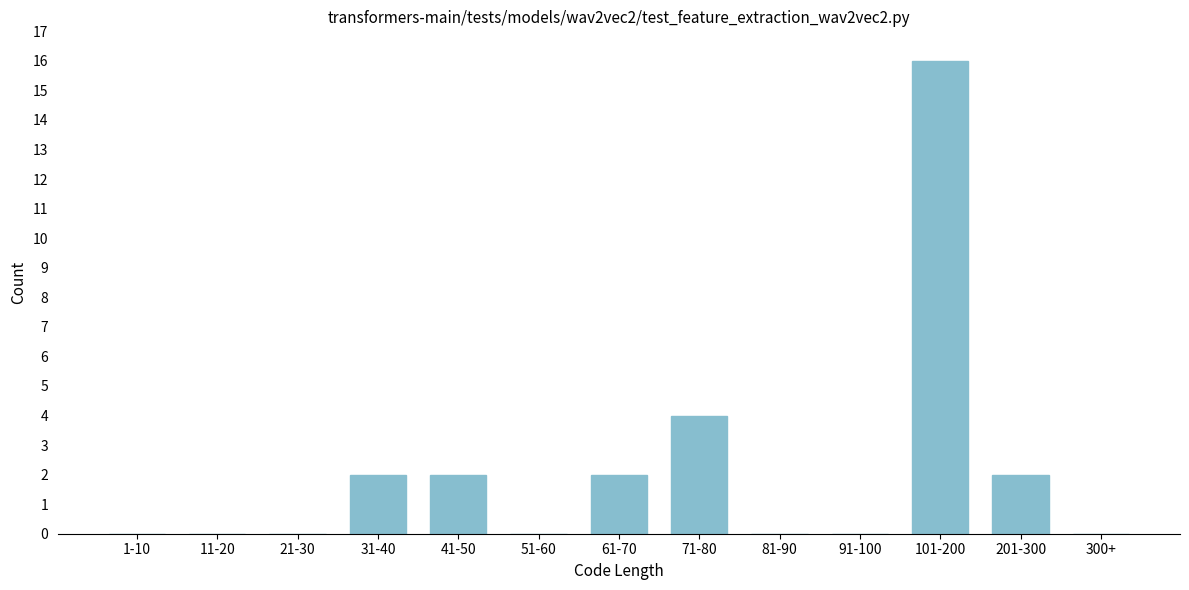

Reading right to left, transcribe all the data shown in this chart.

300+=0	201-300=2	101-200=16	91-100=0	81-90=0	71-80=4	61-70=2	51-60=0	41-50=2	31-40=2	21-30=0	11-20=0	1-10=0